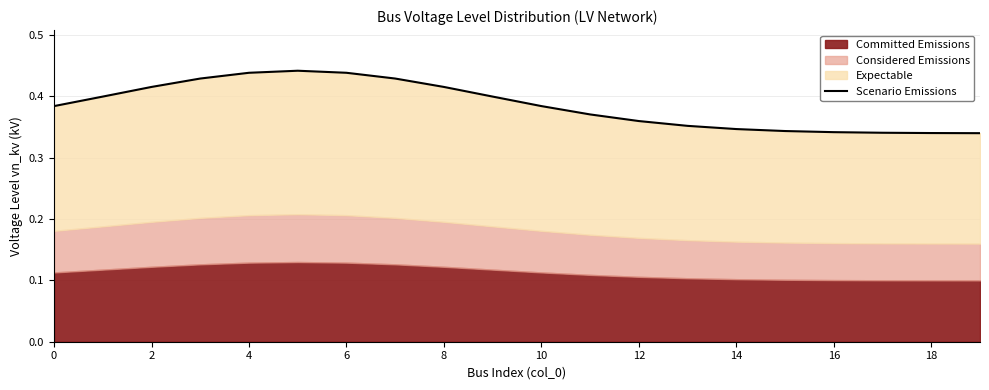

Does the chart display data point markers on the line(s)?

No